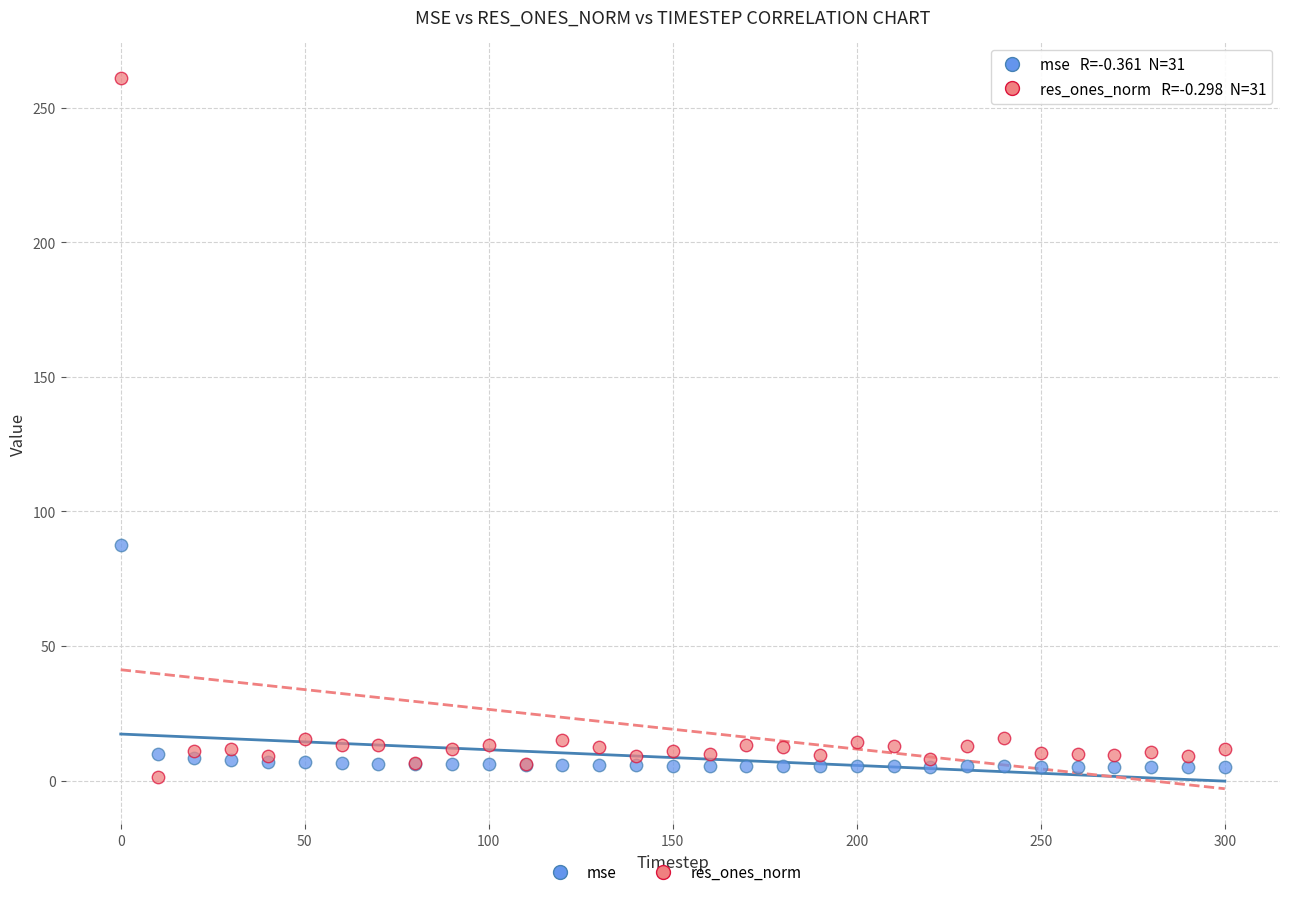

Across all series, what Y value is closest to 131?

87.4